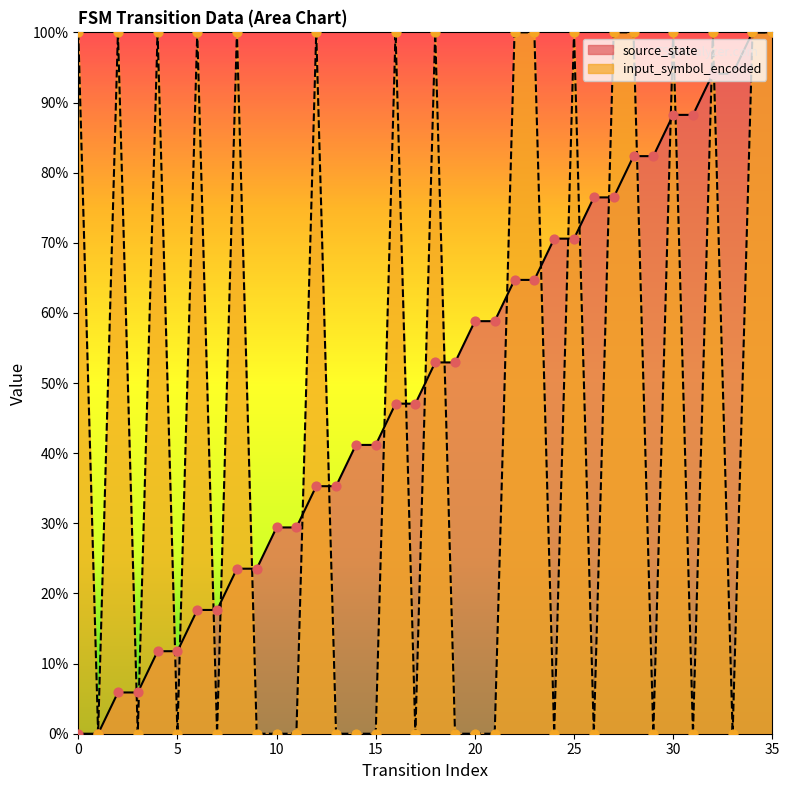

At which category is the sum across all series the highest?

34